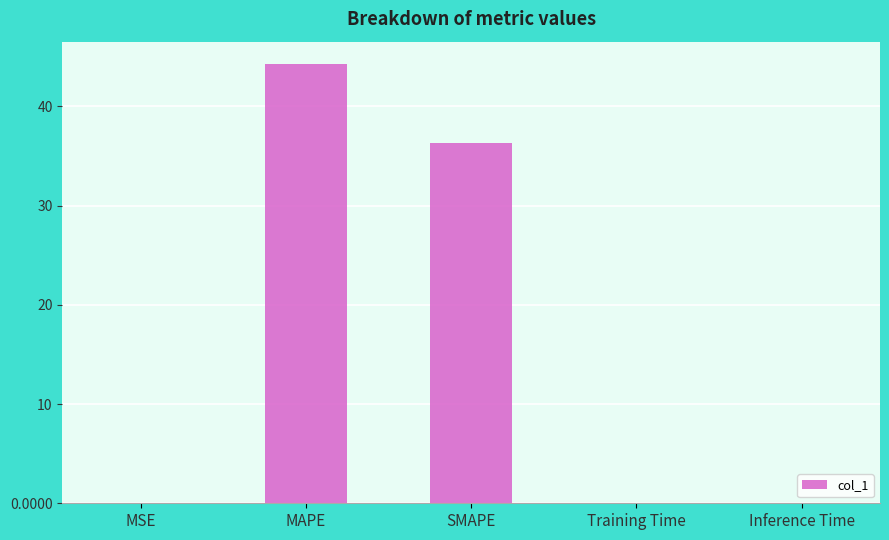

Are the bars grouped side by side (vs. stacked)?

No